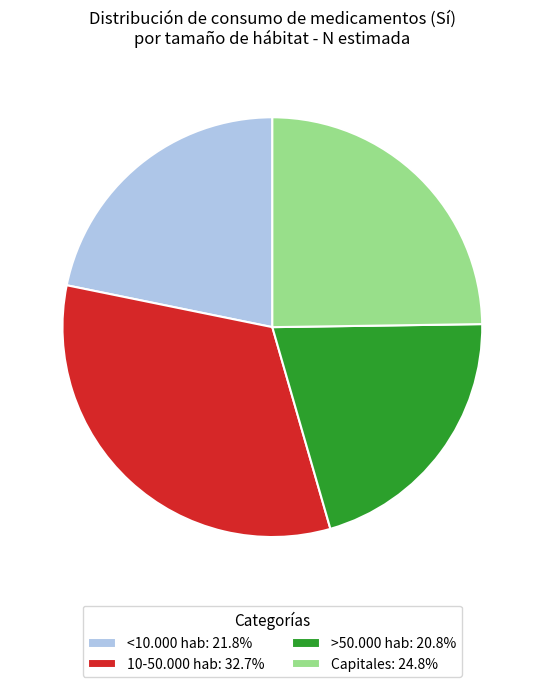

Count the number of slices in the pie.

4